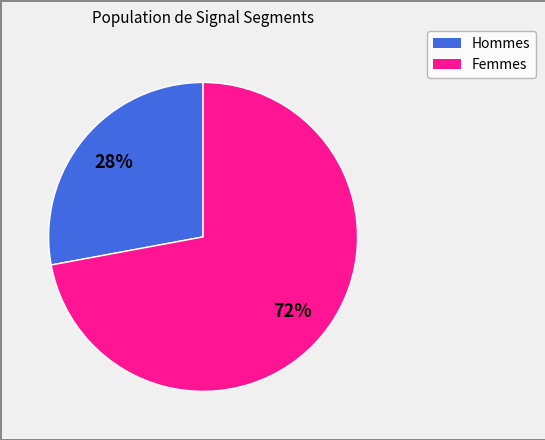

How many slices are in this pie chart?

2